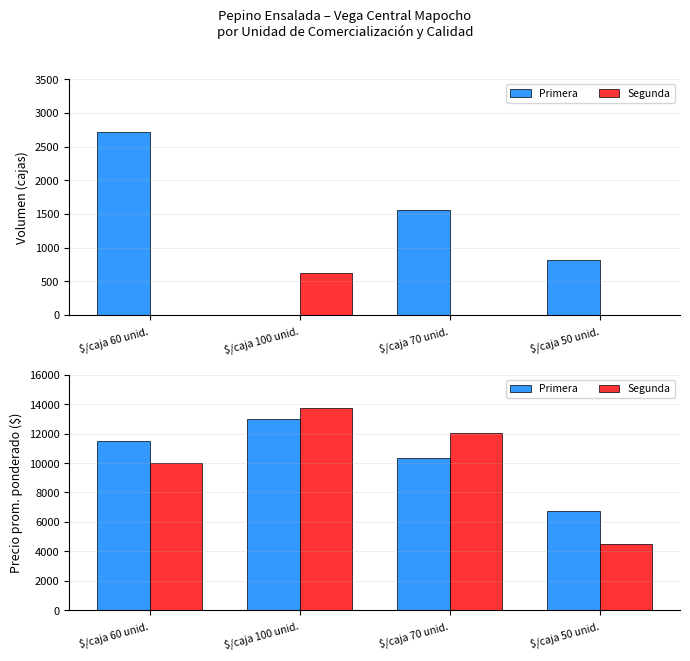

What is the difference between the Primera values at $/caja 100 unid. and $/caja 50 unid.?

6250